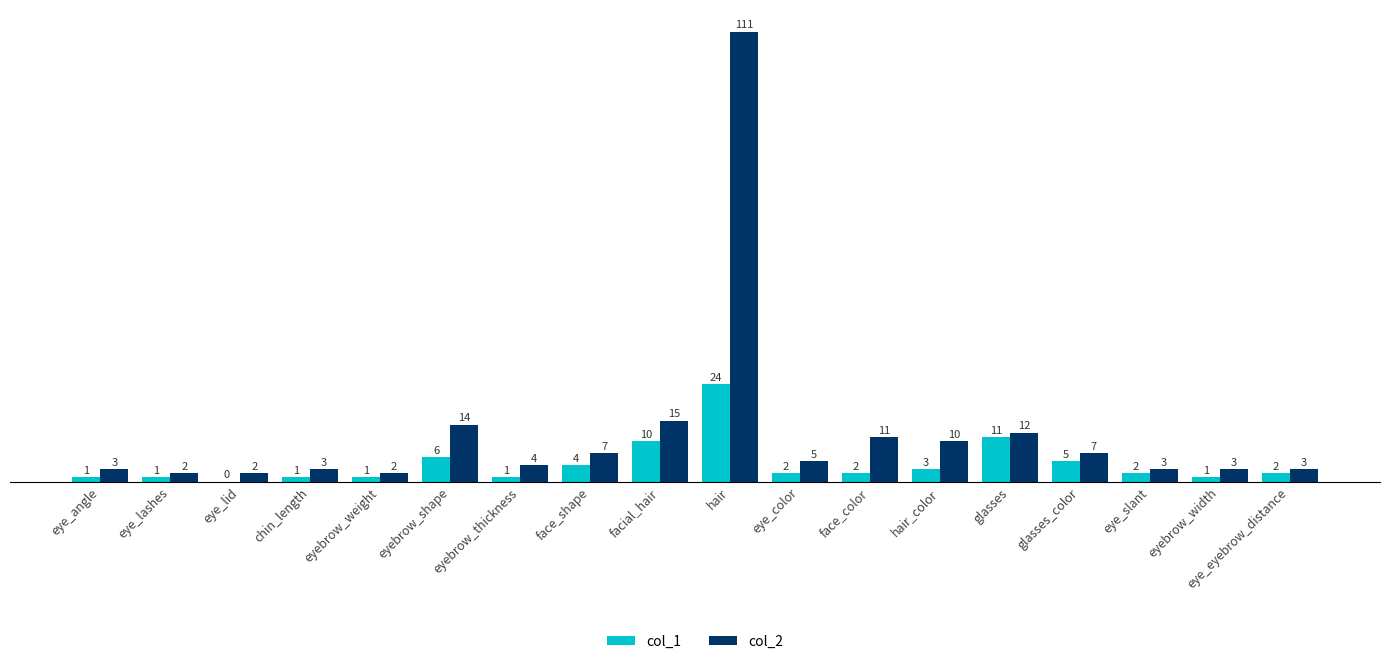

What is the greatest value displayed?

111